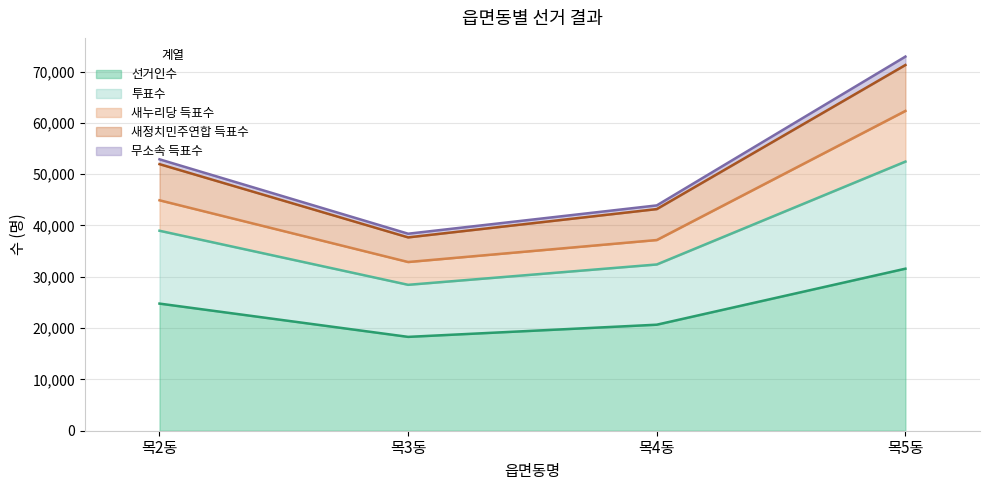

At which category is the sum across all series the highest?

목5동